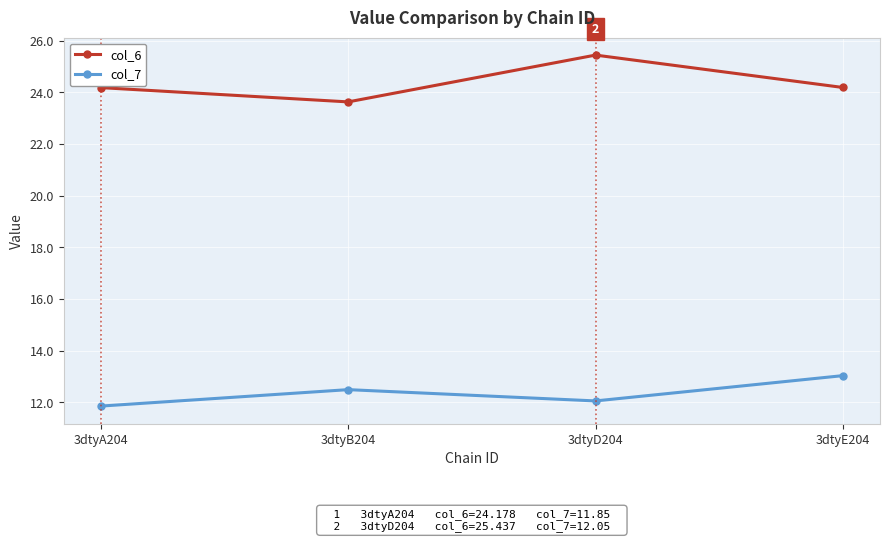

What is the label of the 2nd point from the left?

3dtyB204